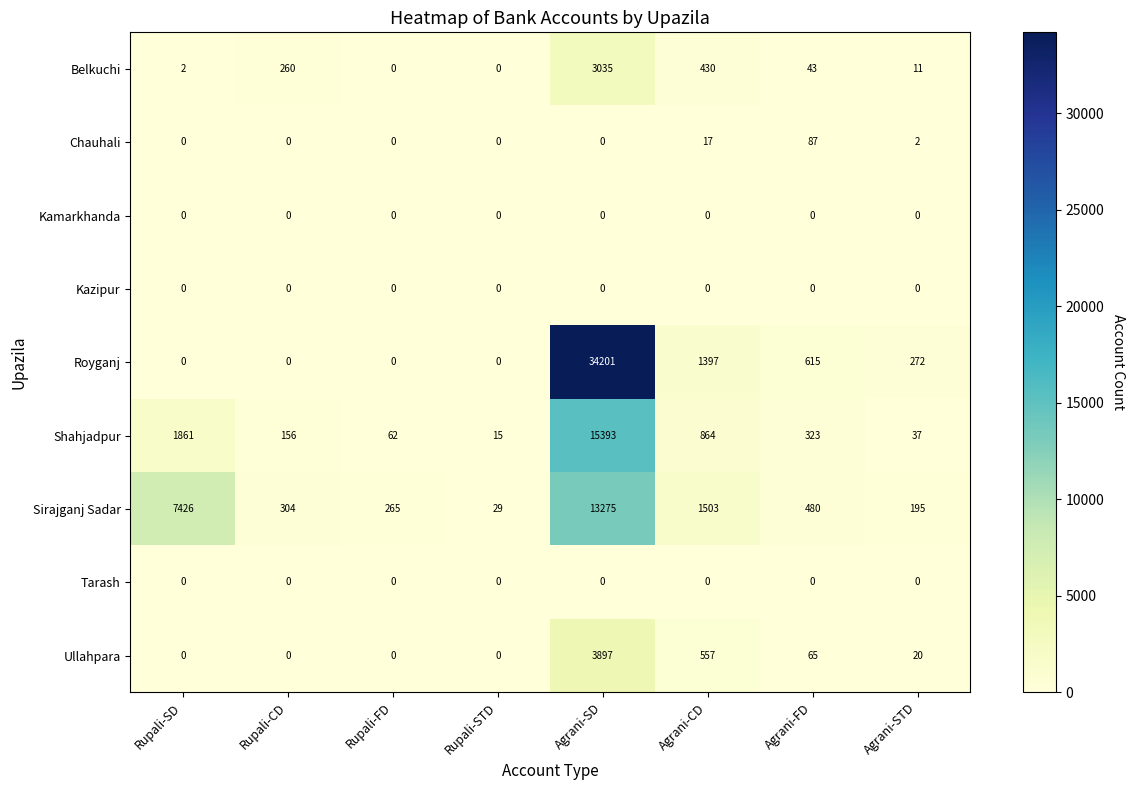

The value of Royganj at Agrani-SD is 34201. True or false?

True